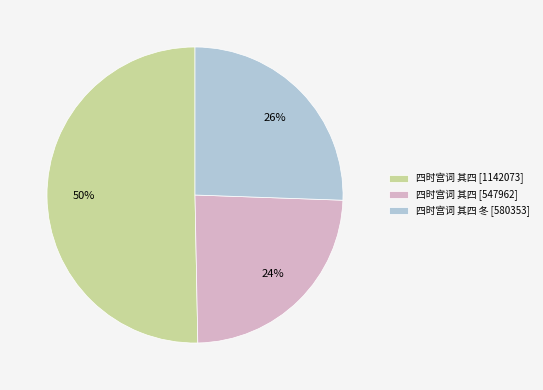

Rank the categories by value from highest to lowest.

四时宫词 其四 [1142073], 四时宫词 其四 冬 [580353], 四时宫词 其四 [547962]